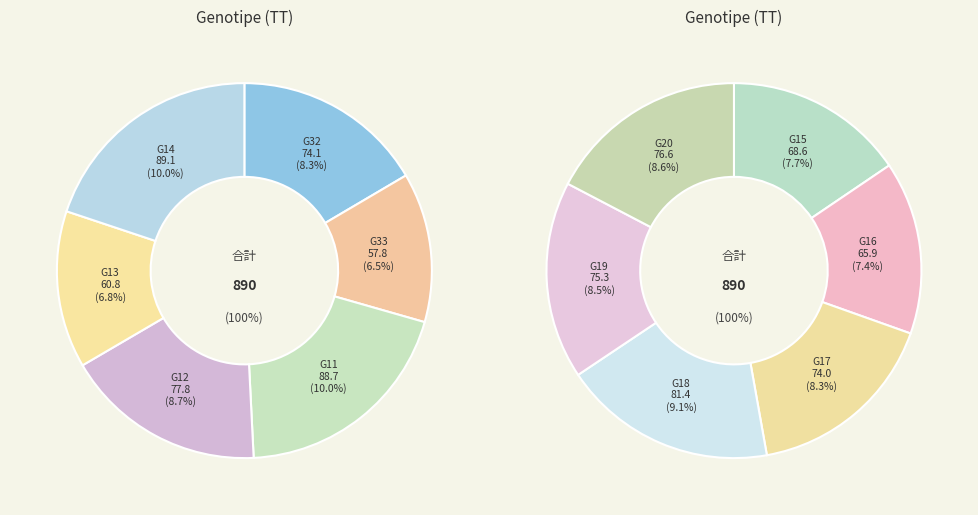

How many segments does this pie chart have?

12